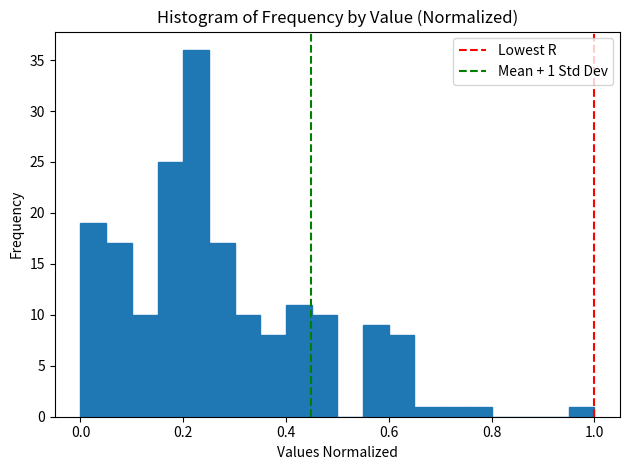

Read against the x-axis, roughly where is the centre of the tallest bar?

0.22